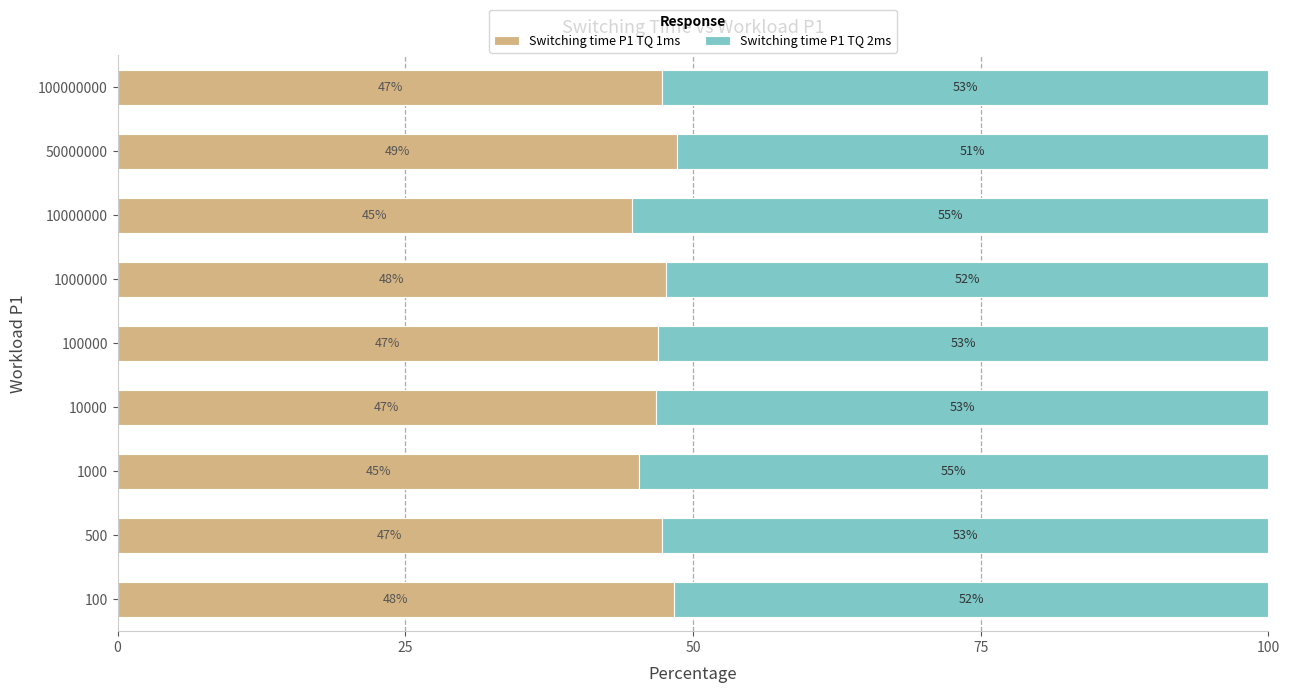

What are all the series names shown in the legend?

Switching time P1 TQ 1ms, Switching time P1 TQ 2ms